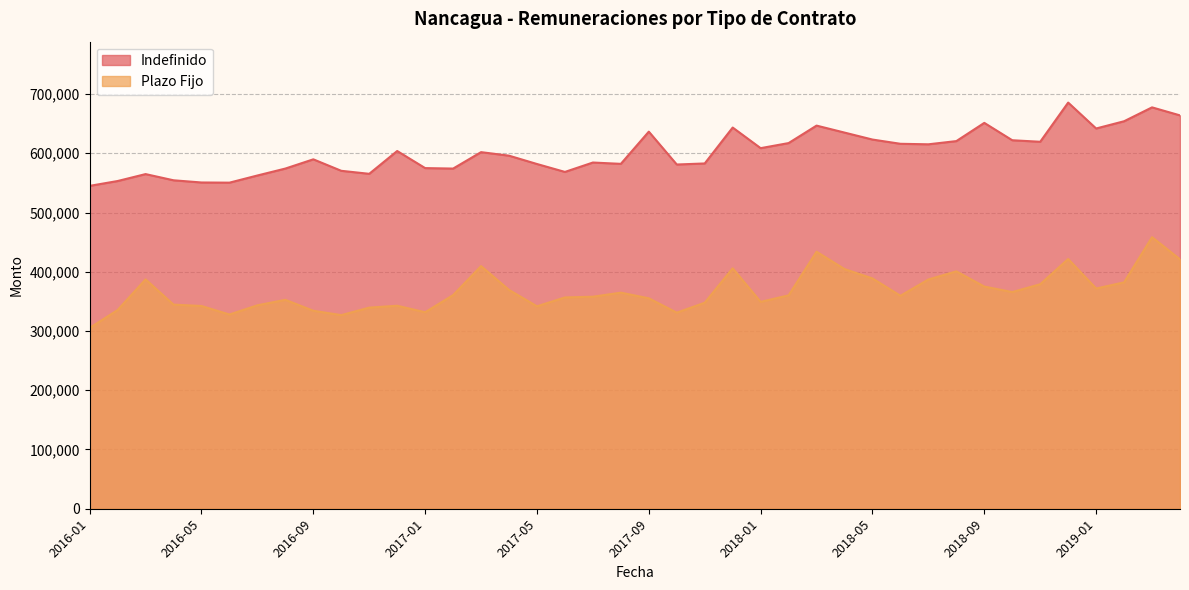

What is the label of the 8th point from the right?

2018-09